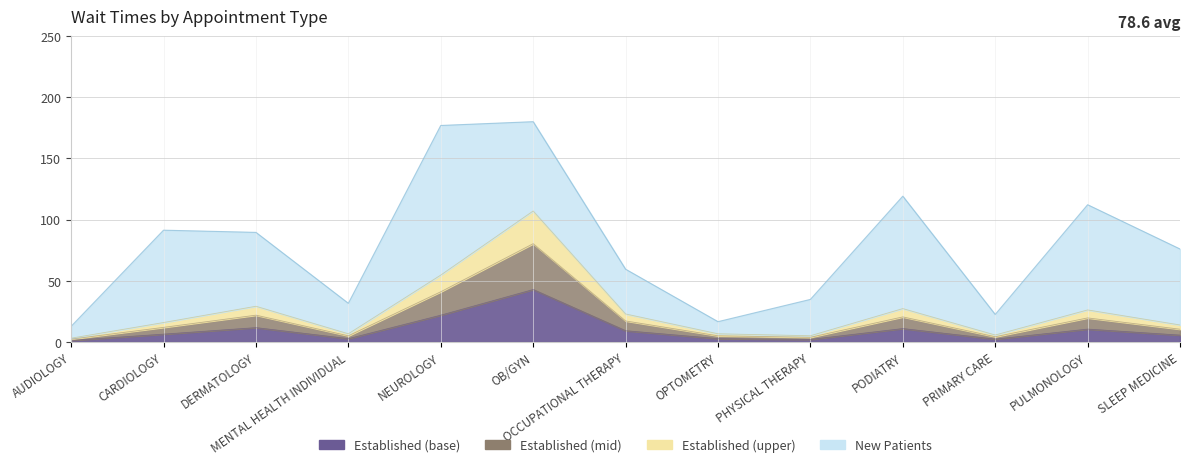

Where is the data nearest to the value 22?

NEUROLOGY